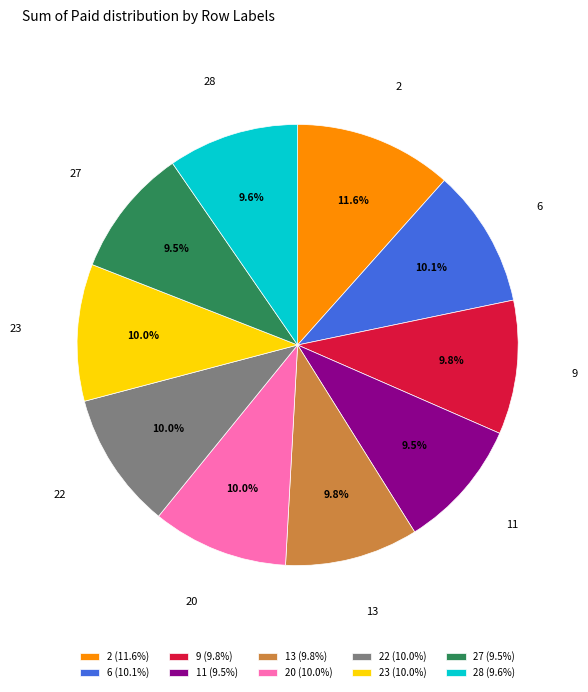

Is the sum of 23 (10.0%) and 13 (9.8%) greater than half?

No